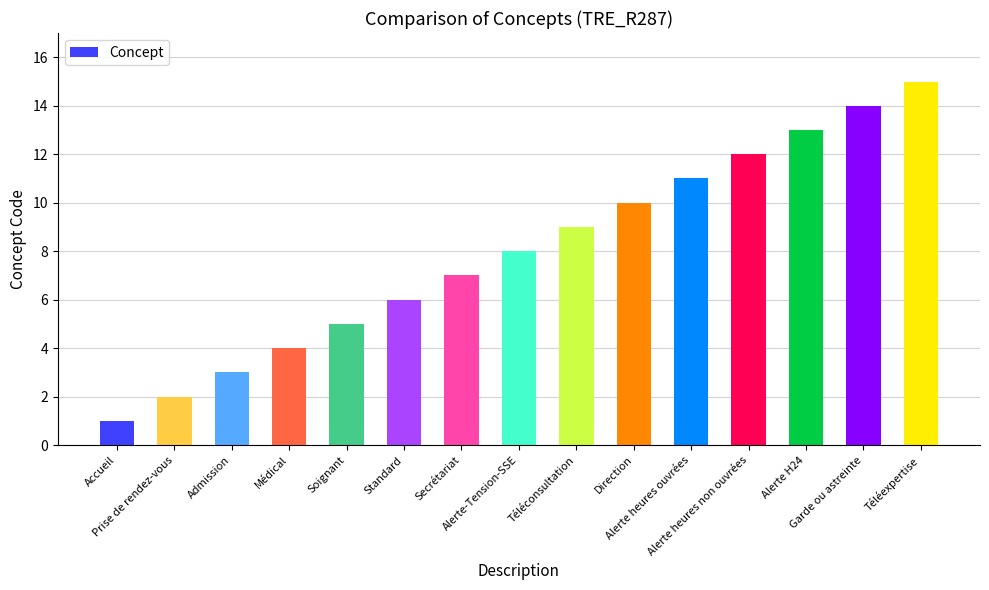

What is the smallest value displayed?

1